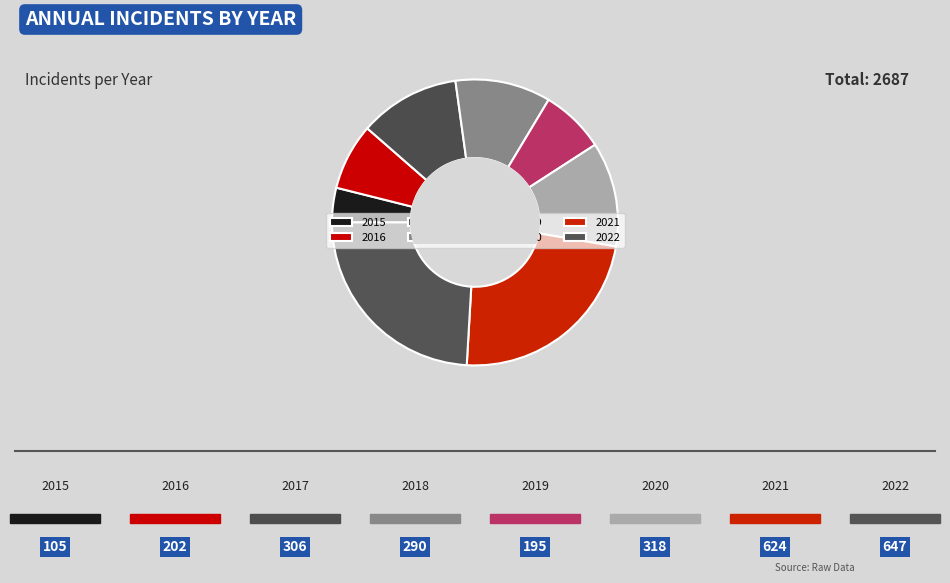

To the nearest percent, what is the combined percentage of 2015 and 2017?

15%